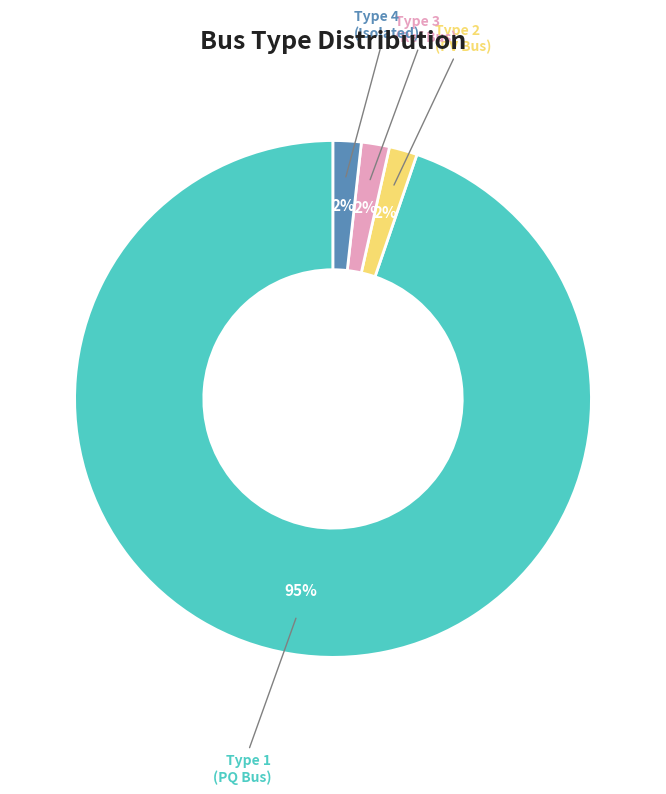

Does any single category account for the majority?

Yes